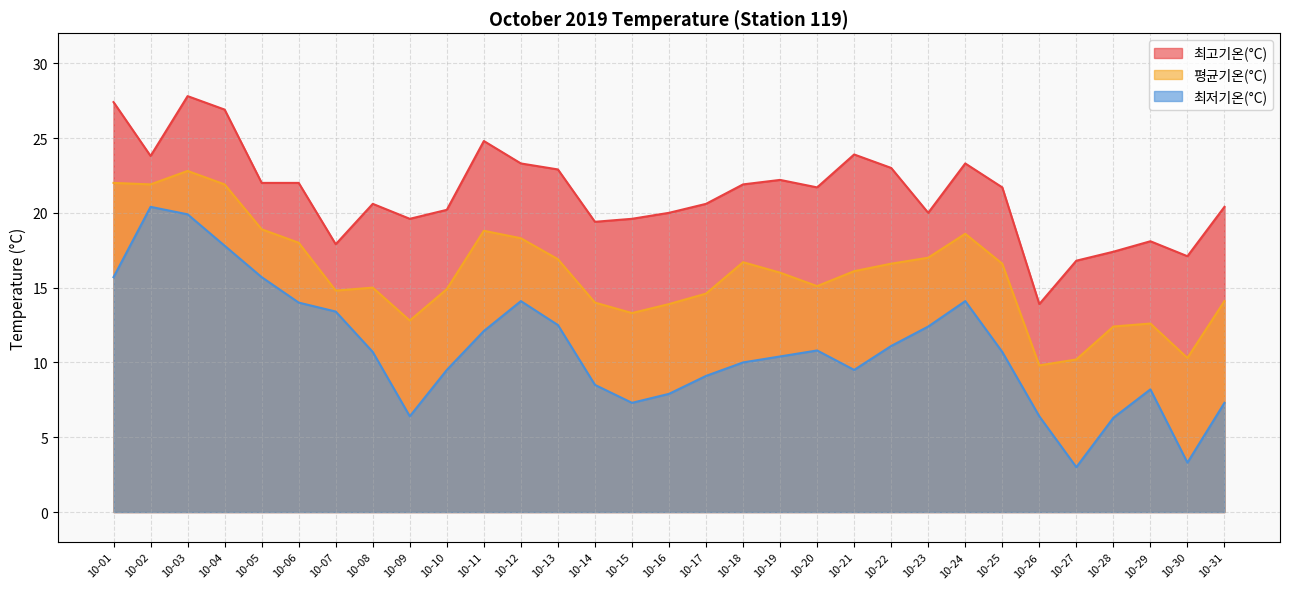

At which label does 최고기온(°C) reach its minimum?

10-26